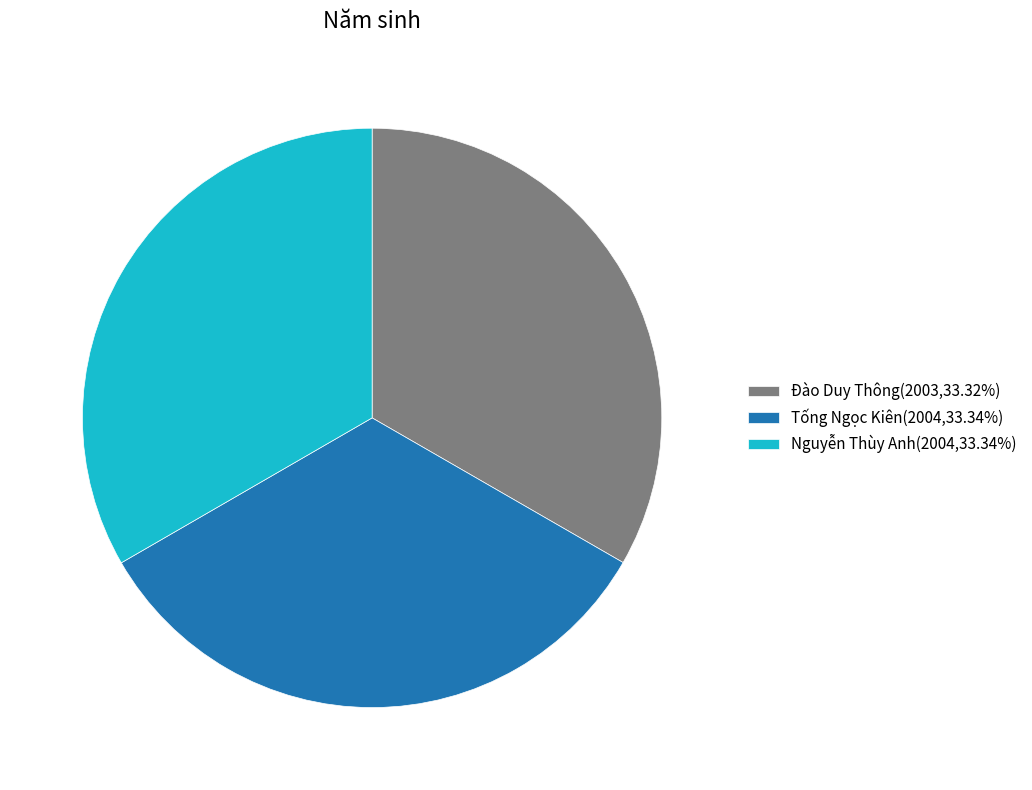

Is Tống Ngọc Kiên(2004,33.34%) the majority of the pie?

No